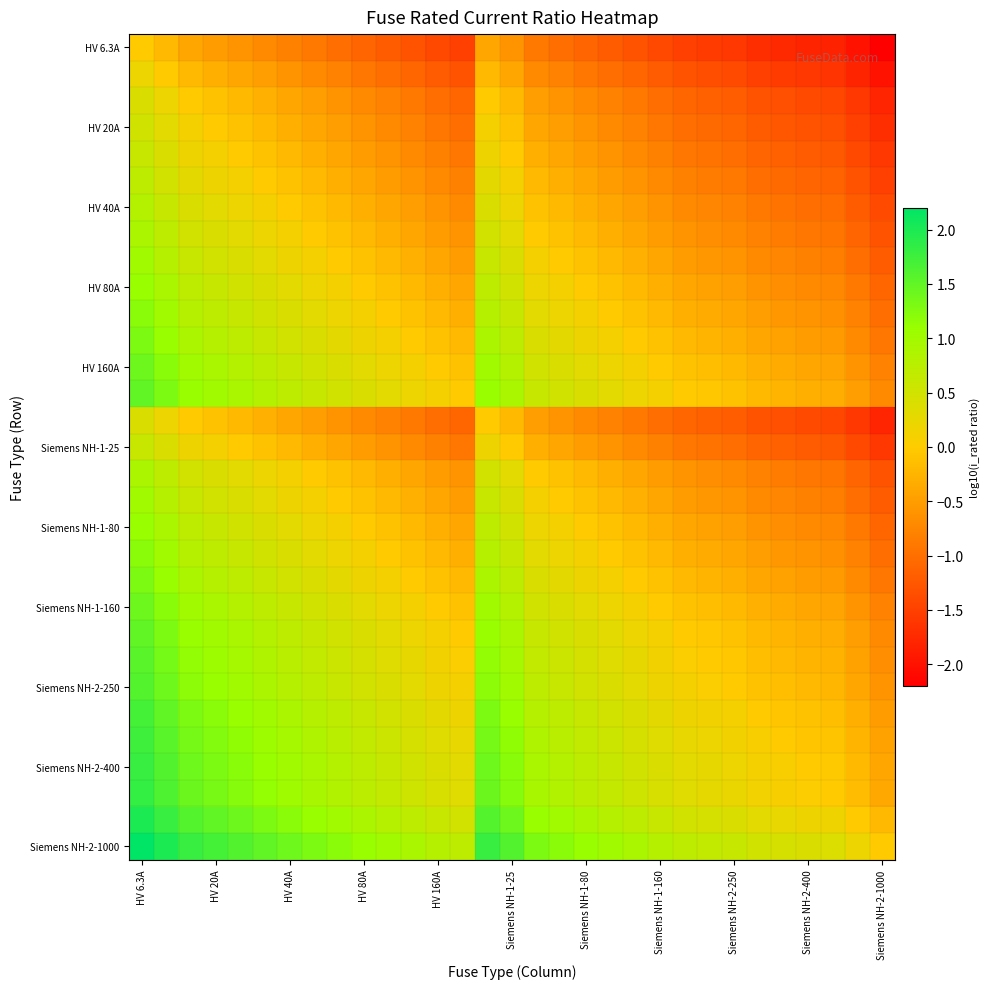

At which category does the chart reach its minimum across all series?

Siemens NH-2-1000